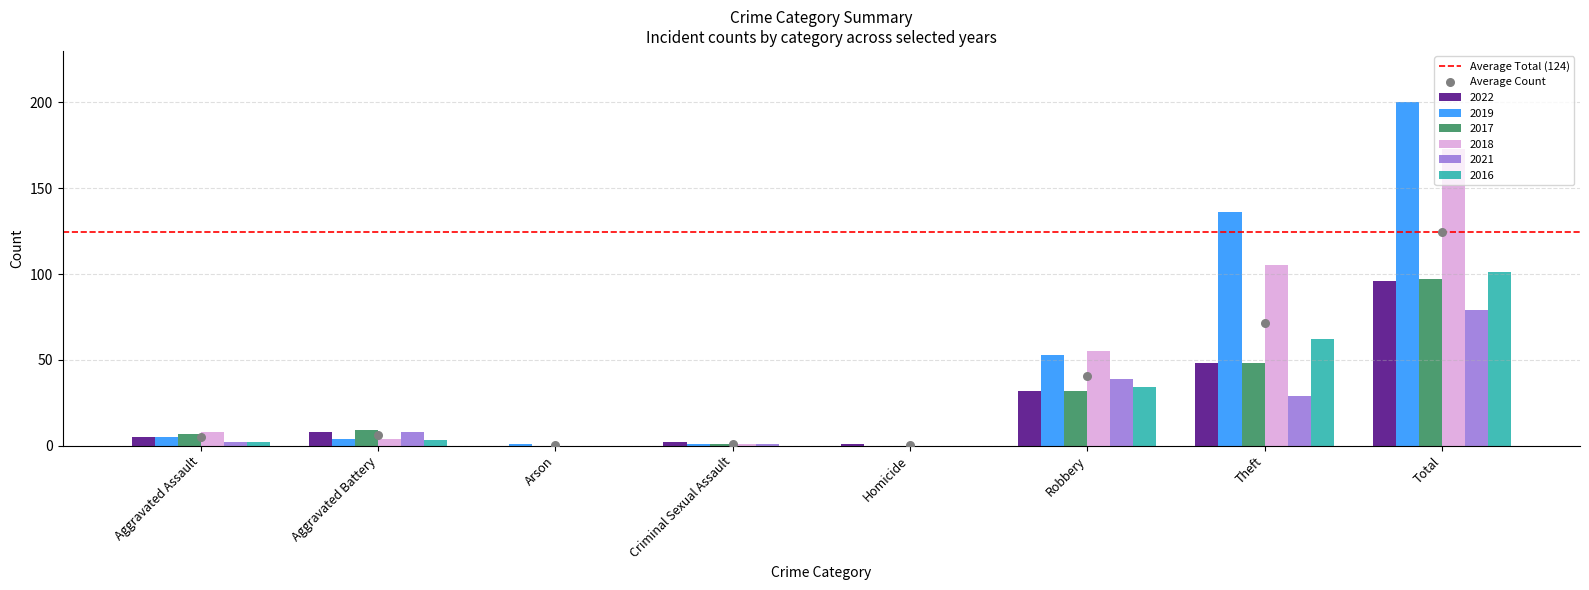

At how many categories does at least one series exceed 103?

2